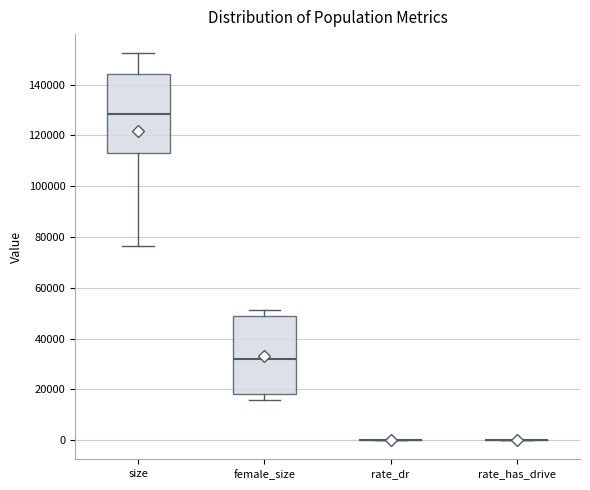

Reading left to right, transcribe this box plot: for each box, give where its median line is, the range the box spans, and where its two whiskers end, as read against the y-axis. The values are not printed on the chart, so give them approximately, as read against the axis.

size: median 128000, box 112000 to 144000, whiskers 76000 to 152000
female_size: median 32000, box 18000 to 50000, whiskers 16000 to 52000
rate_dr: box collapsed to a line at 0, whiskers 0 to 0
rate_has_drive: box collapsed to a line at 0, whiskers 0 to 0